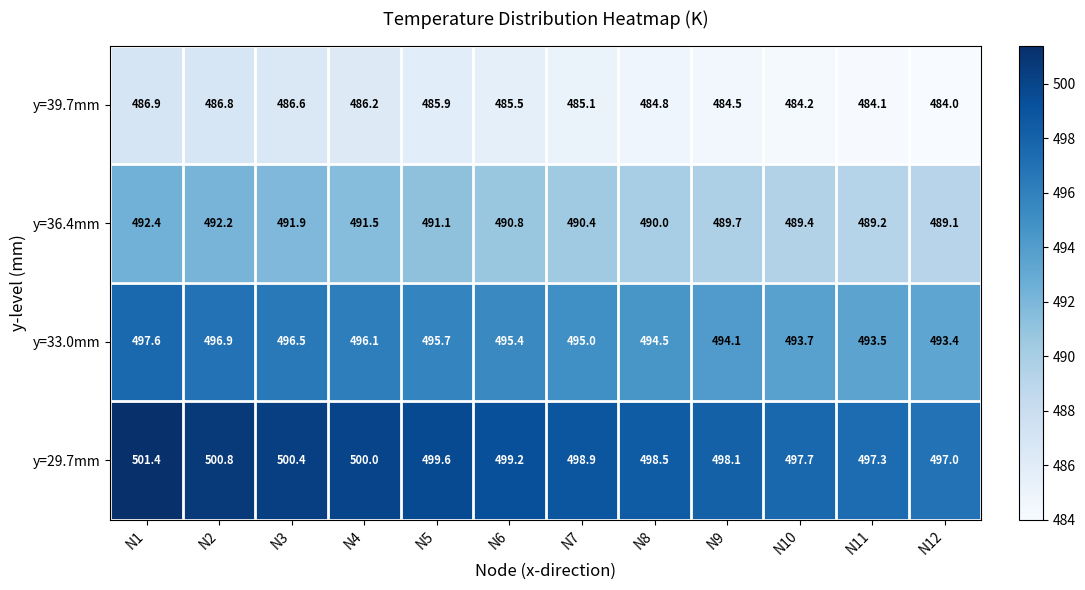

What is the total value across all series at N8?

1967.8